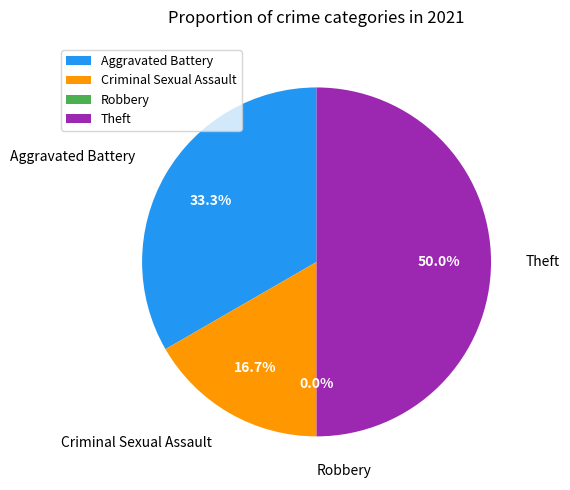

Is Criminal Sexual Assault the majority of the pie?

No